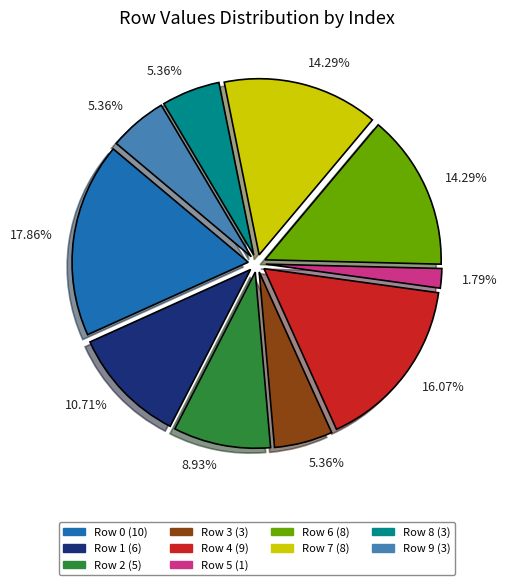

To the nearest percent, what is the difference between the largest and smallest slice percentages?

16%